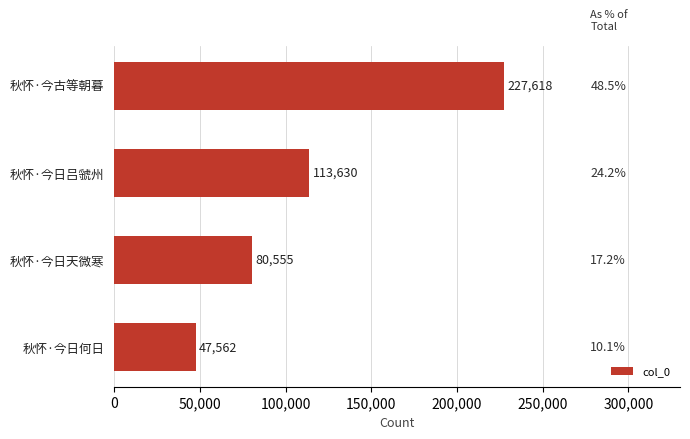

What is the sum of all values?

469365